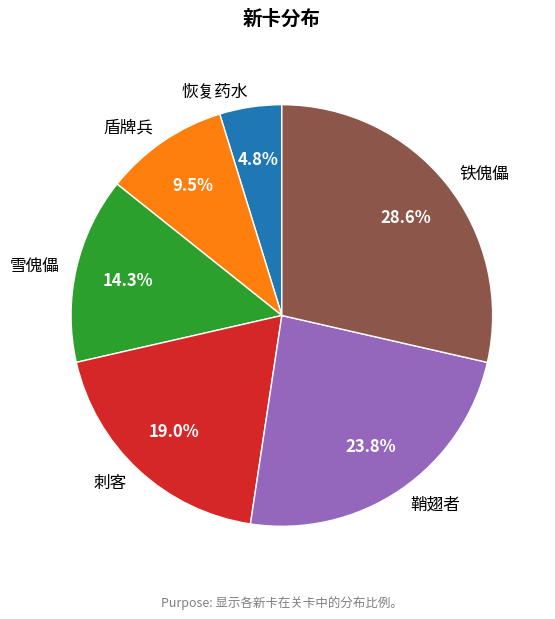

Approximately how many times larger is the value at 刺客 compared to 雪傀儡?

1.3